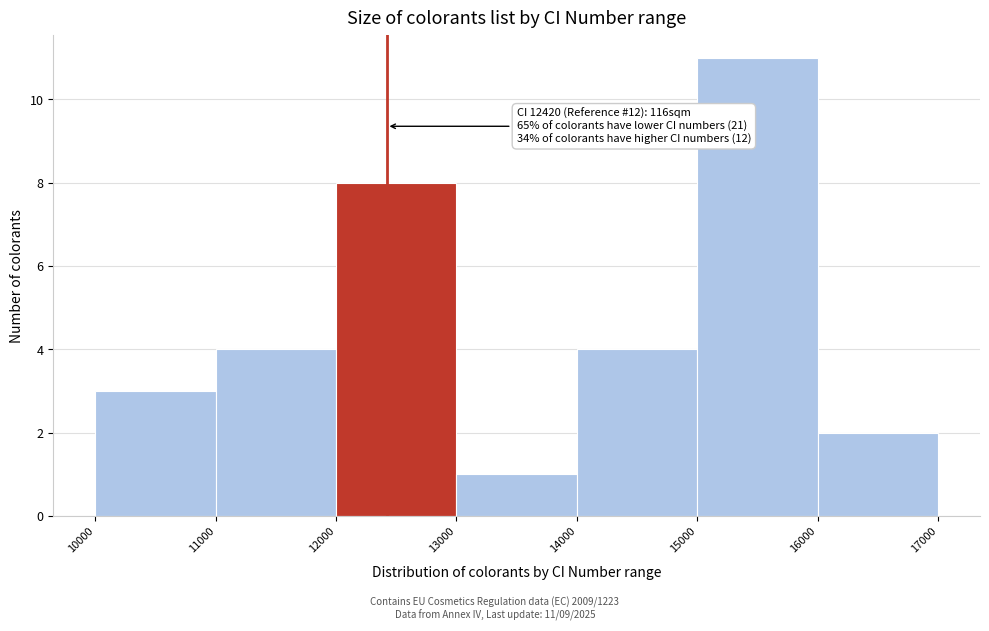

Over which range of the x-axis is the bar tallest?

15000 to 16000